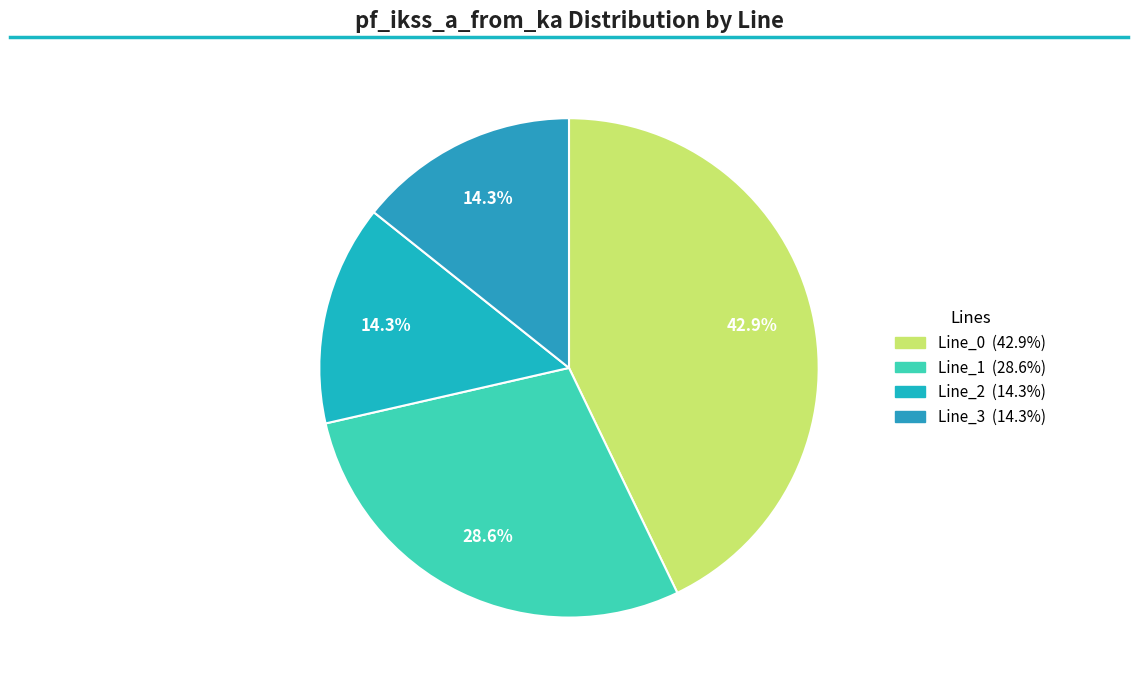

To the nearest percent, what is the difference between the Line_3 and Line_0 slice percentages?

29%